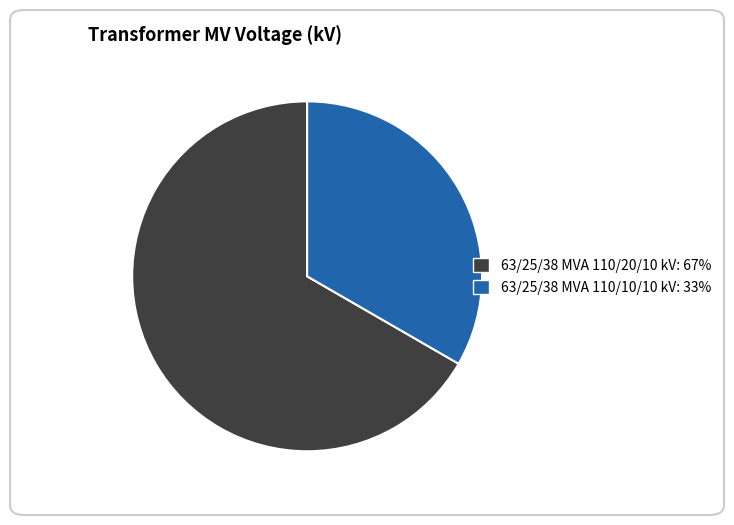

The 63/25/38 MVA 110/20/10 kV slice represents 67% of the pie. True or false?

True